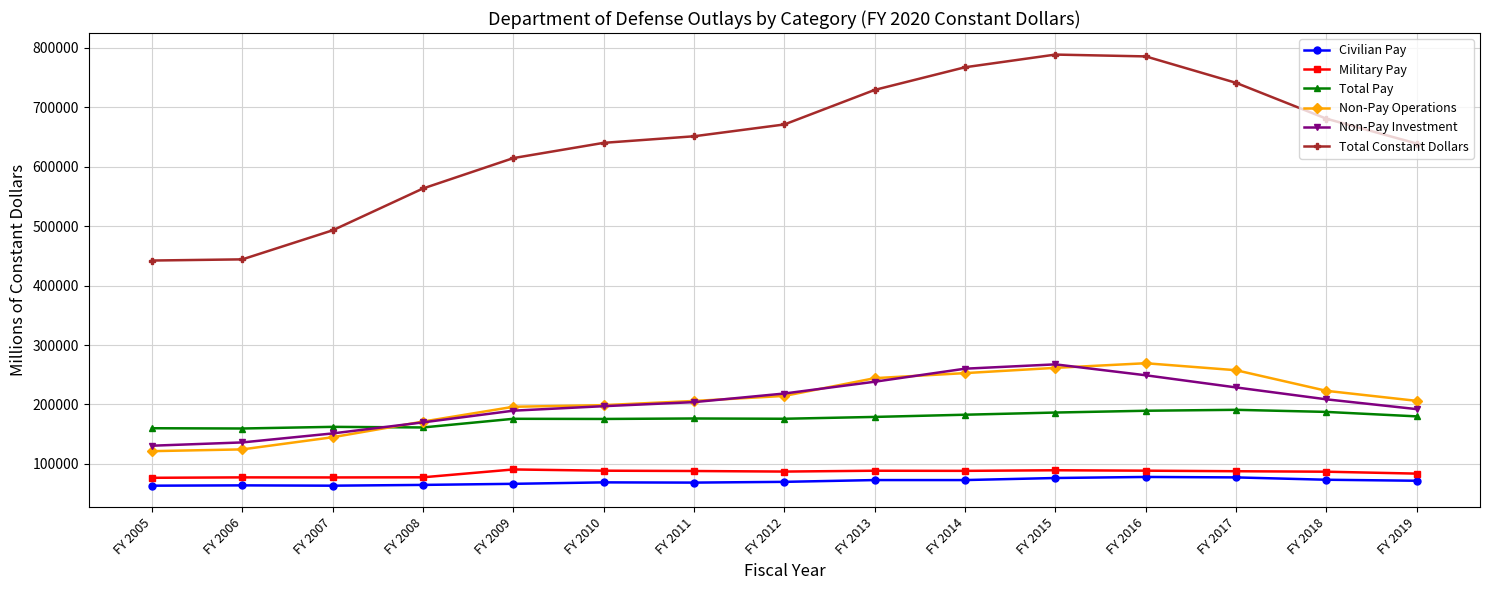

What is the value of the Non-Pay Investment point at the 1st from the left?

130633